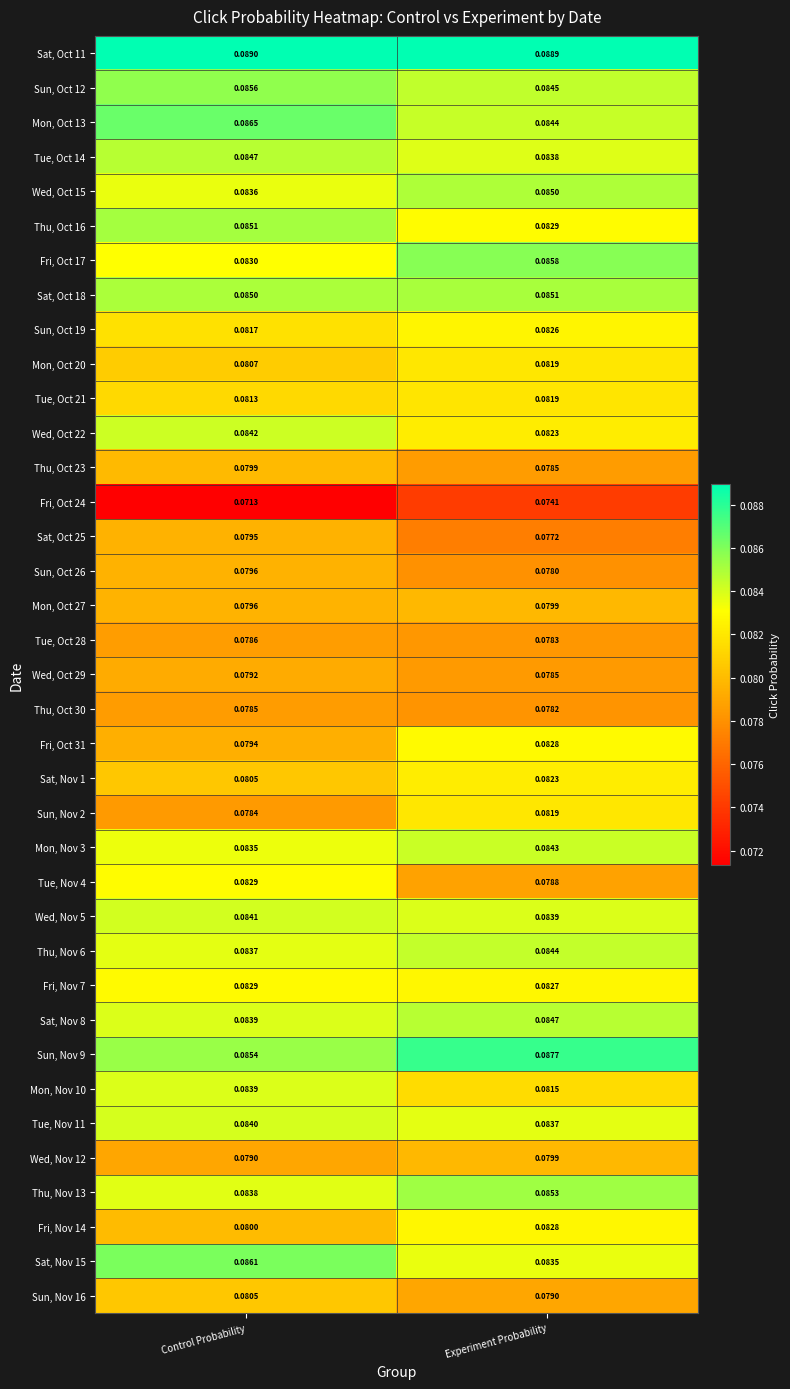

How many distinct data groups are displayed?

37